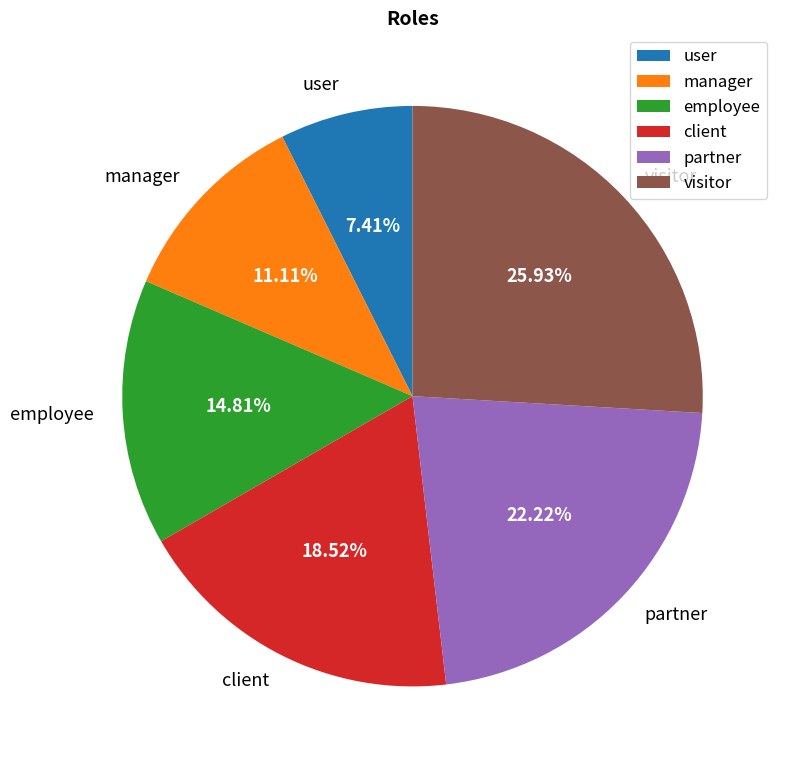

To the nearest percent, what portion does manager represent?

11%